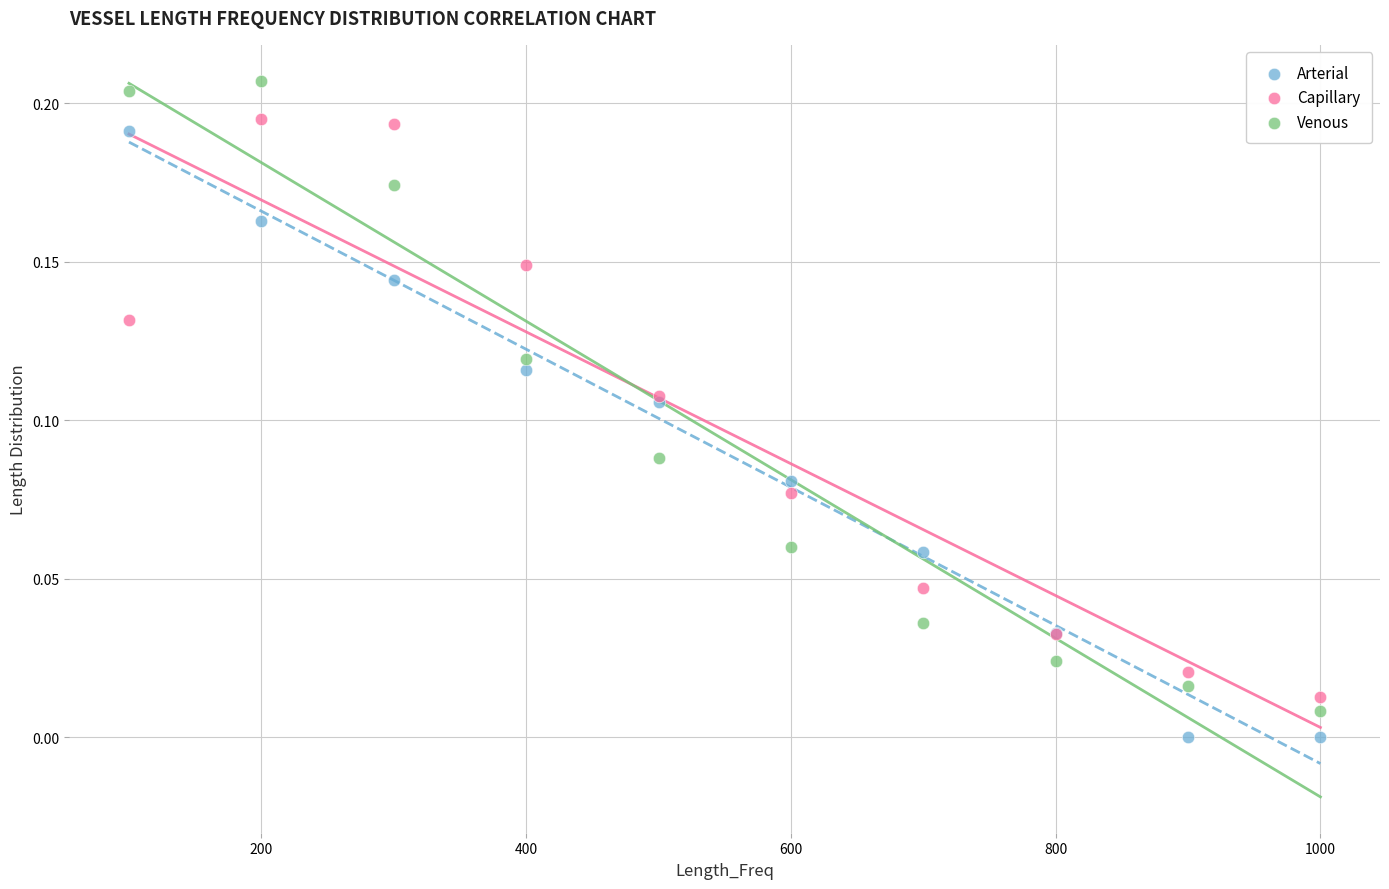

Which series contains the highest Y value?

Venous